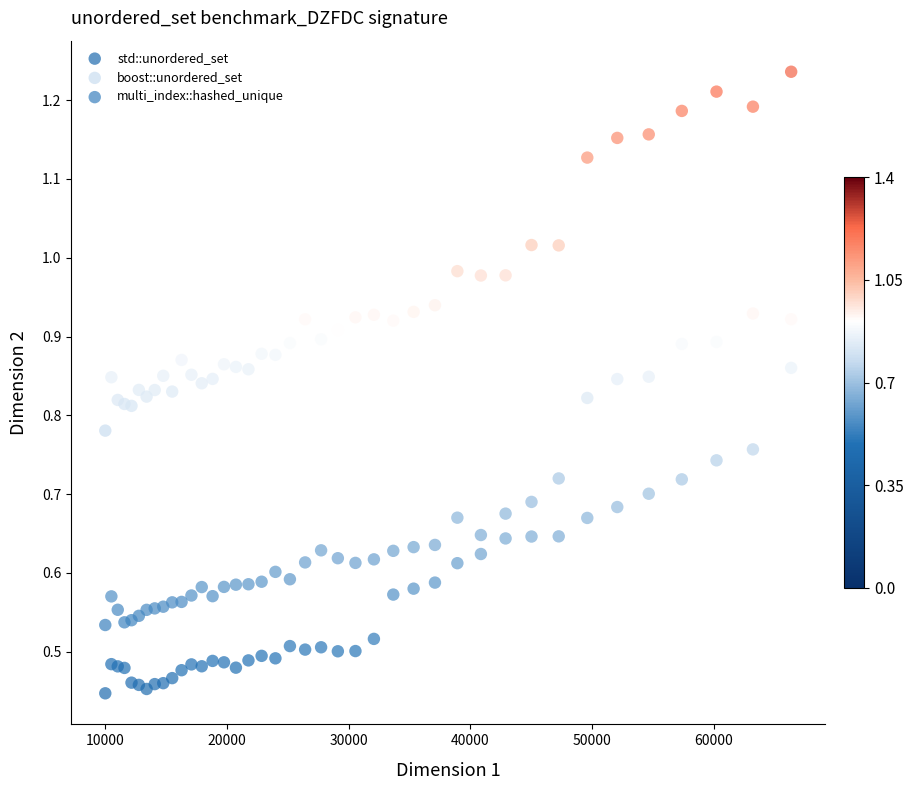

Which series reaches the minimum Y coordinate?

std::unordered_set